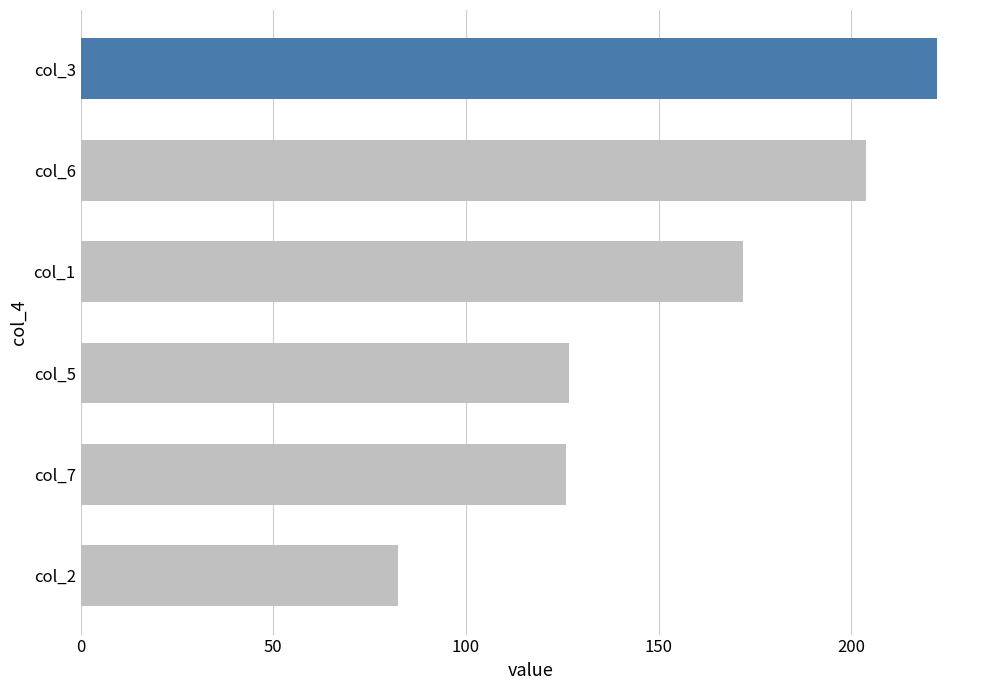

At which label is the value closest to 152?

col_1